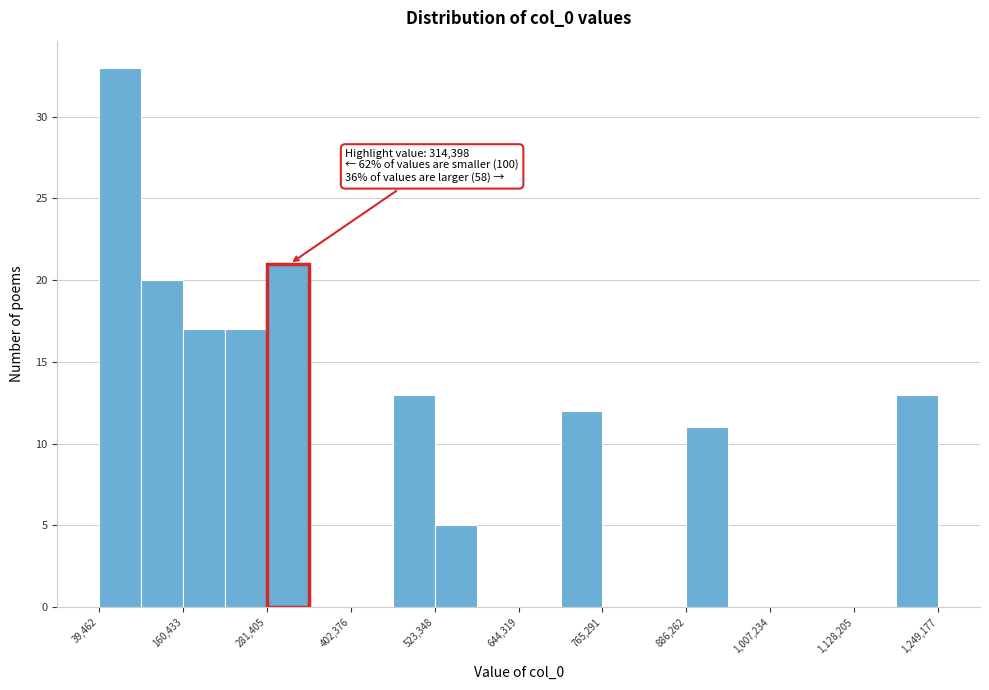

Read against the x-axis, roughly where is the centre of the tallest bar?

60000